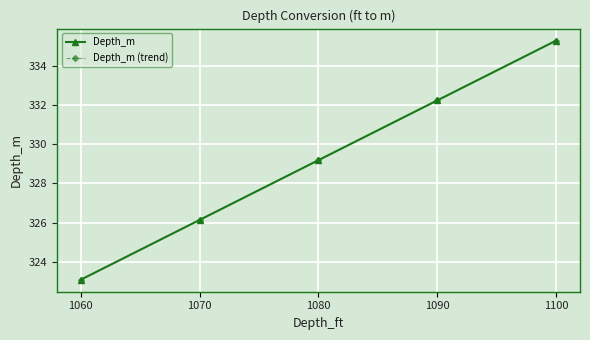

Reading left to right, transcribe all the data shown in this chart.

Depth_m: 323.1	326.1	329.2	332.2	335.3
Depth_m (trend): 323.1	326.1	329.2	332.2	335.3